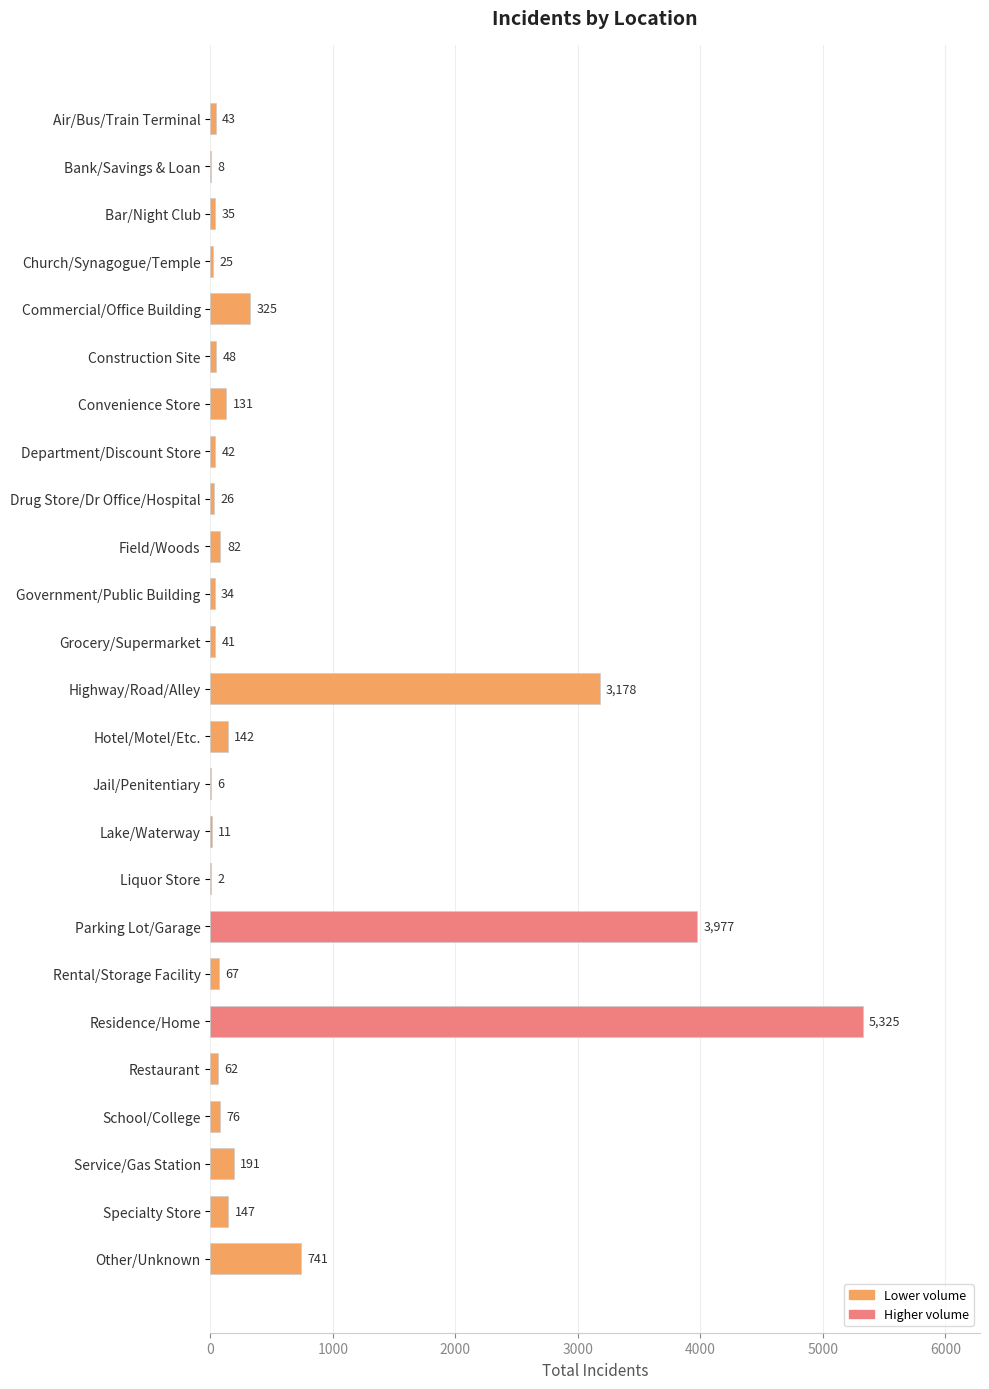

What is the change in value from Department/Discount Store to Specialty Store?

+105